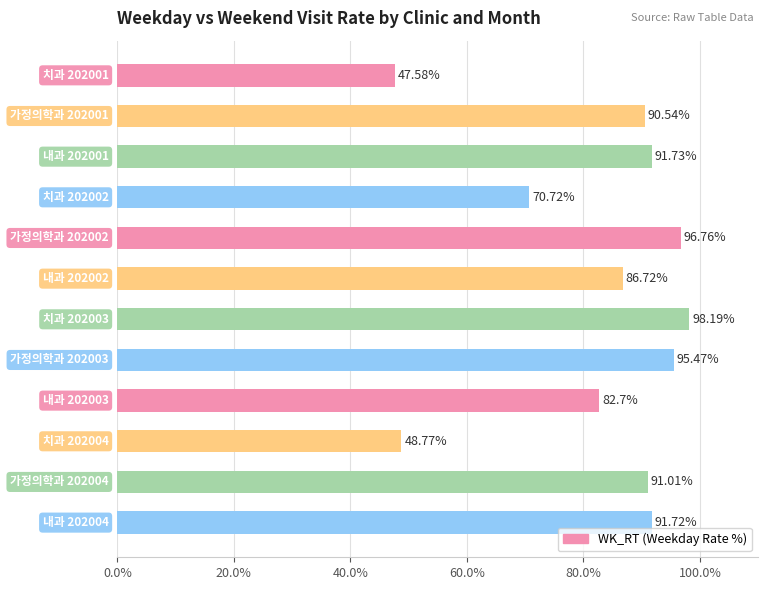

What is the sum of all values?

991.9